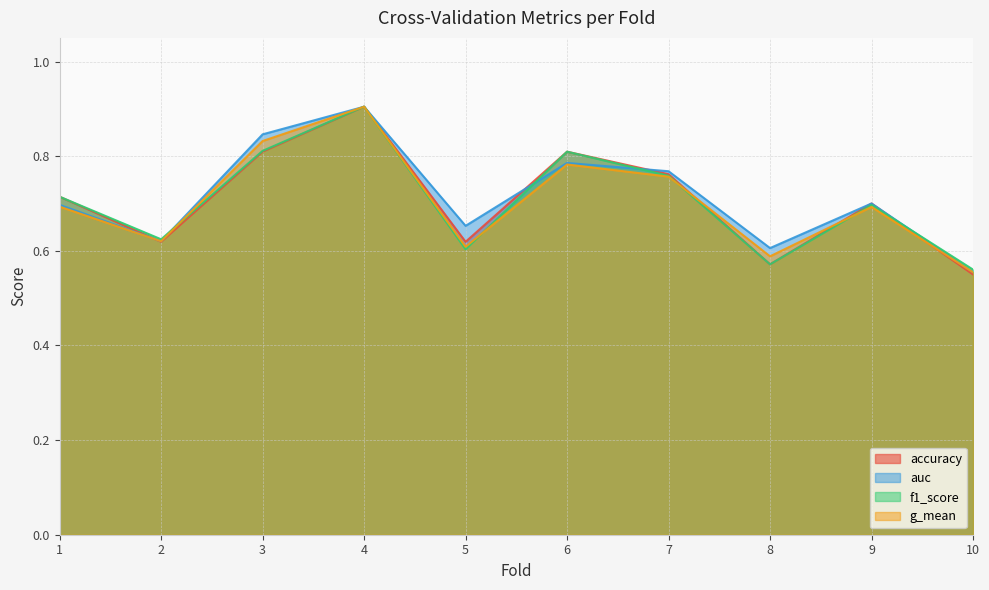

How many interior local peaks does the g_mean series have?

3